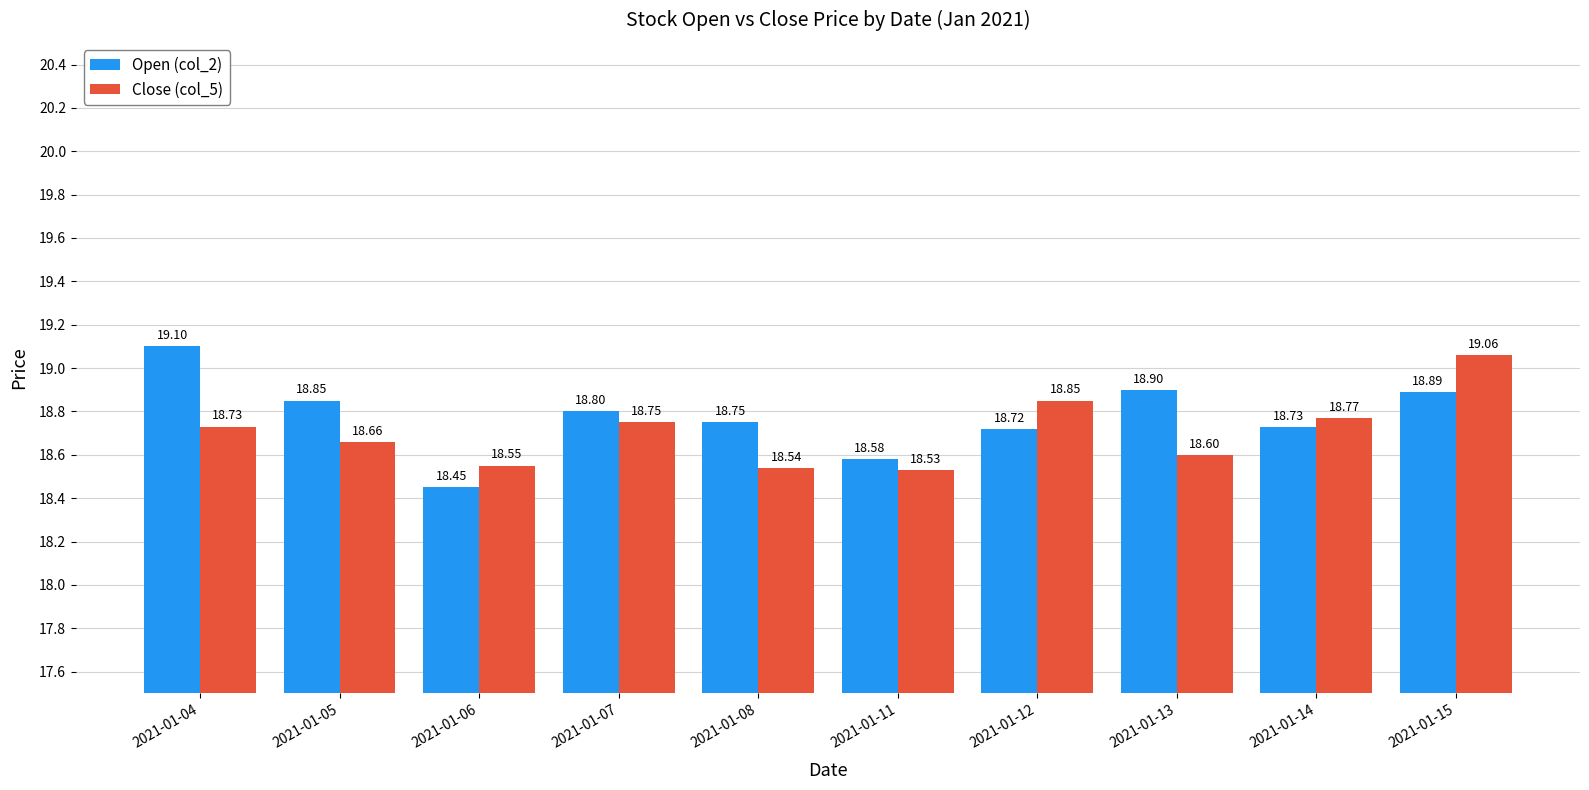

What value does the Close (col_5) series have at 2021-01-14?

18.8